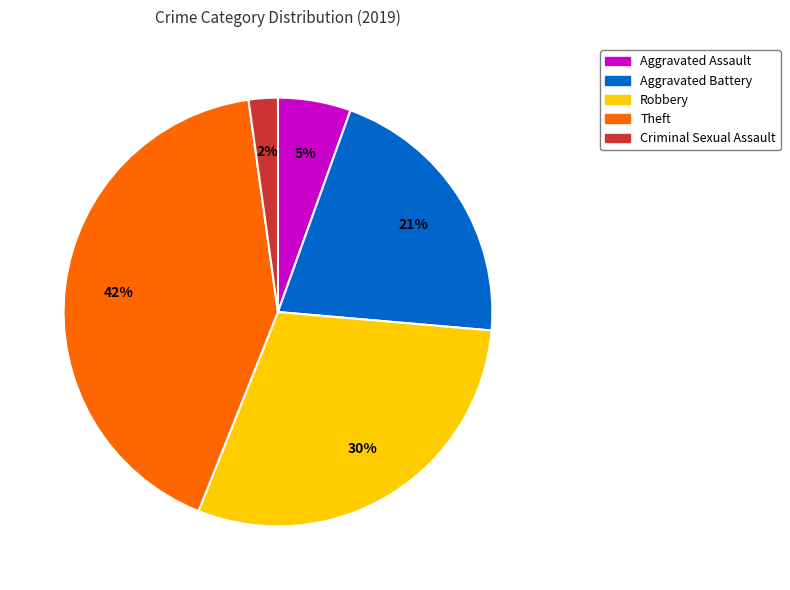

Count the number of slices in the pie.

5